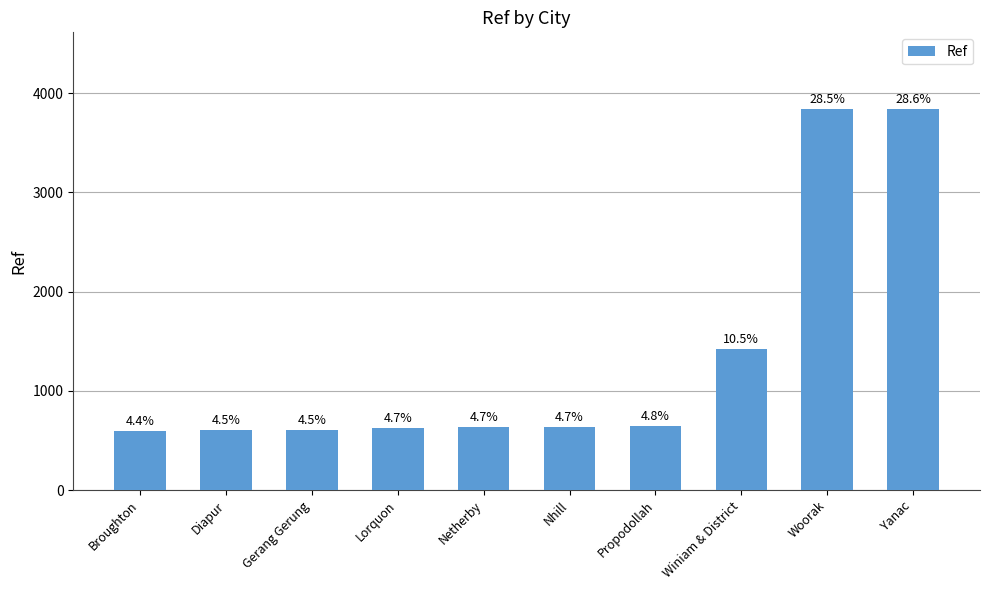

Which category has the highest value across all series?

Yanac